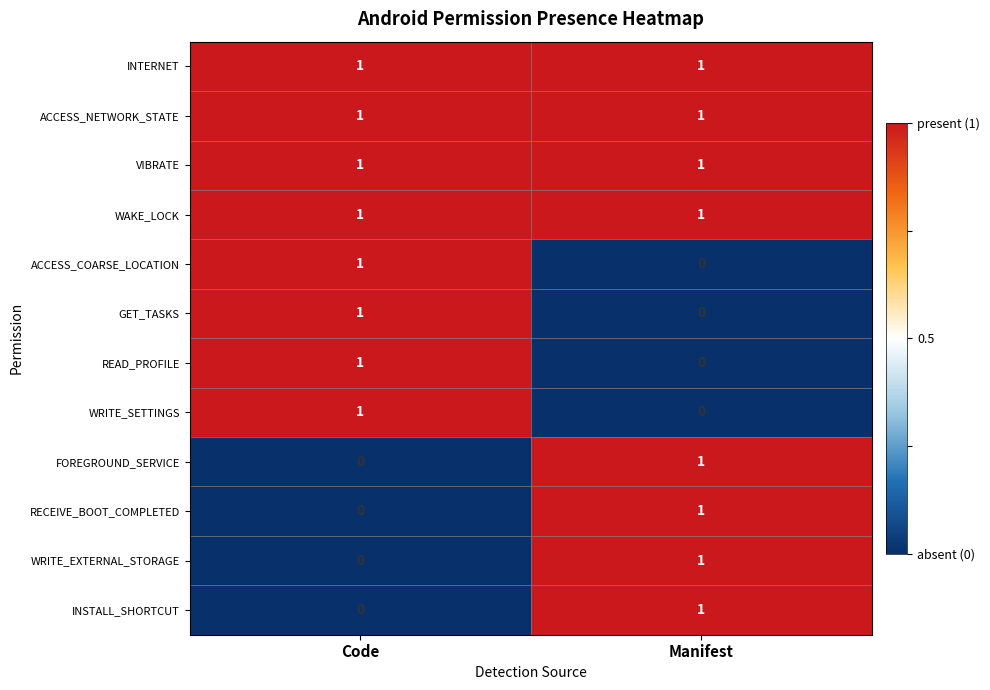

Rank the categories by WRITE_EXTERNAL_STORAGE value from highest to lowest.

Manifest, Code